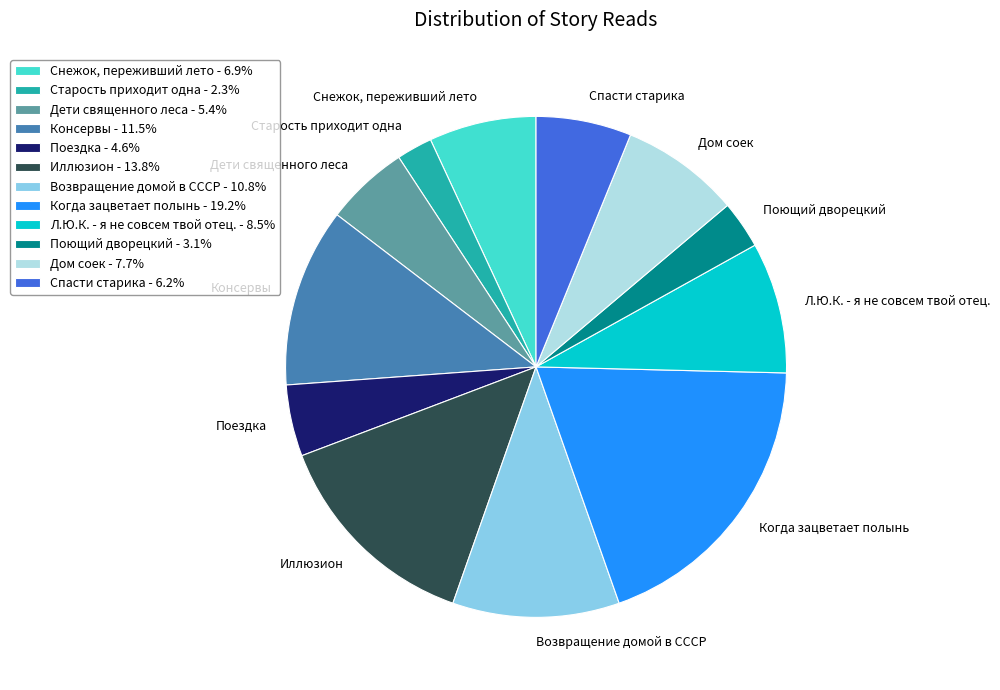

Which has a higher value, Л.Ю.К. - я не совсем твой отец. or Возвращение домой в СССР?

Возвращение домой в СССР